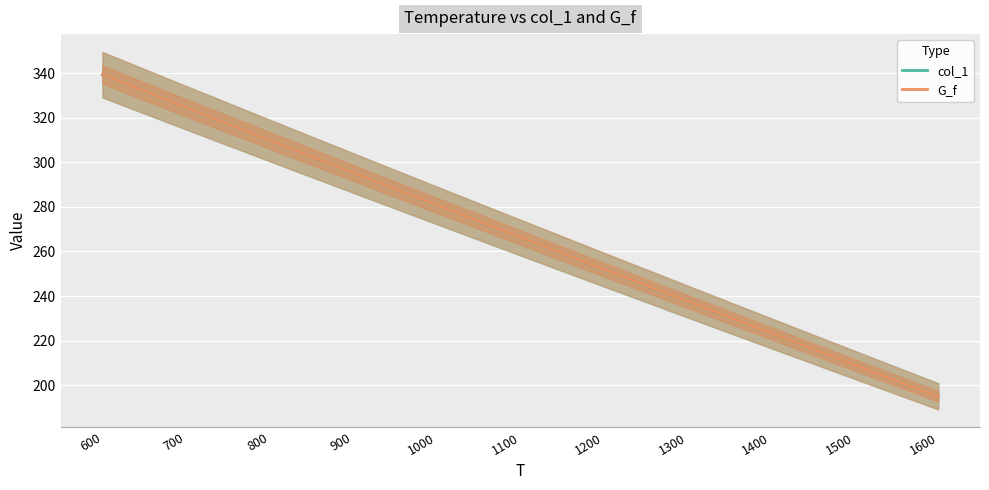

What is the maximum value for col_1?

339.2